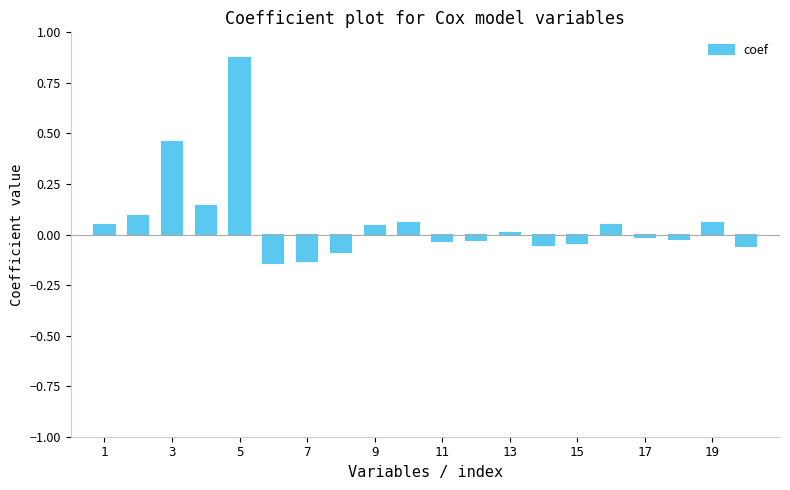

What is the difference between the maximum and minimum values?

1.0